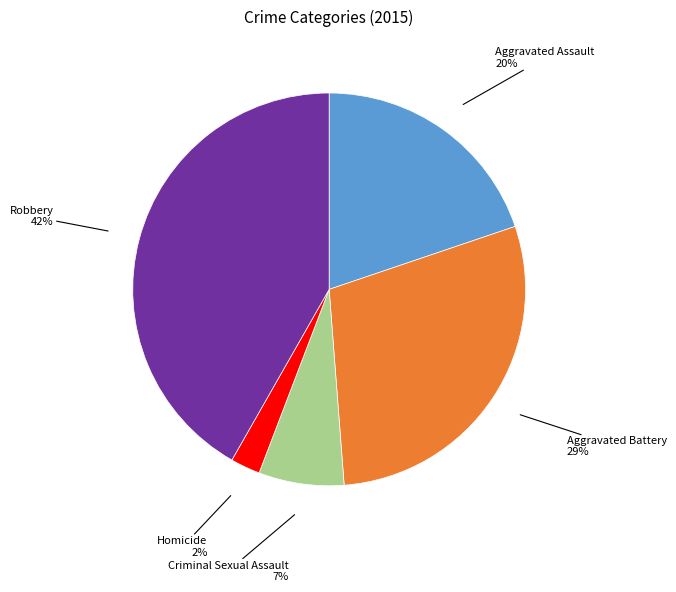

Which has a higher value, Robbery or Aggravated Battery?

Robbery